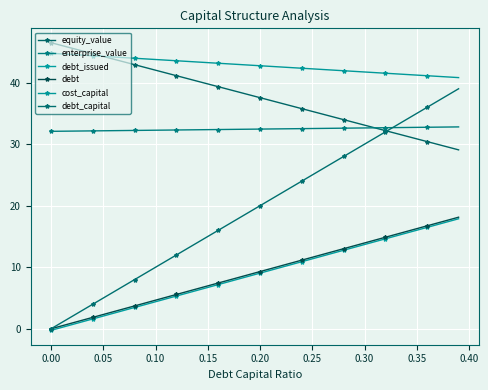

How many values in the debt_capital series are below 20?

20